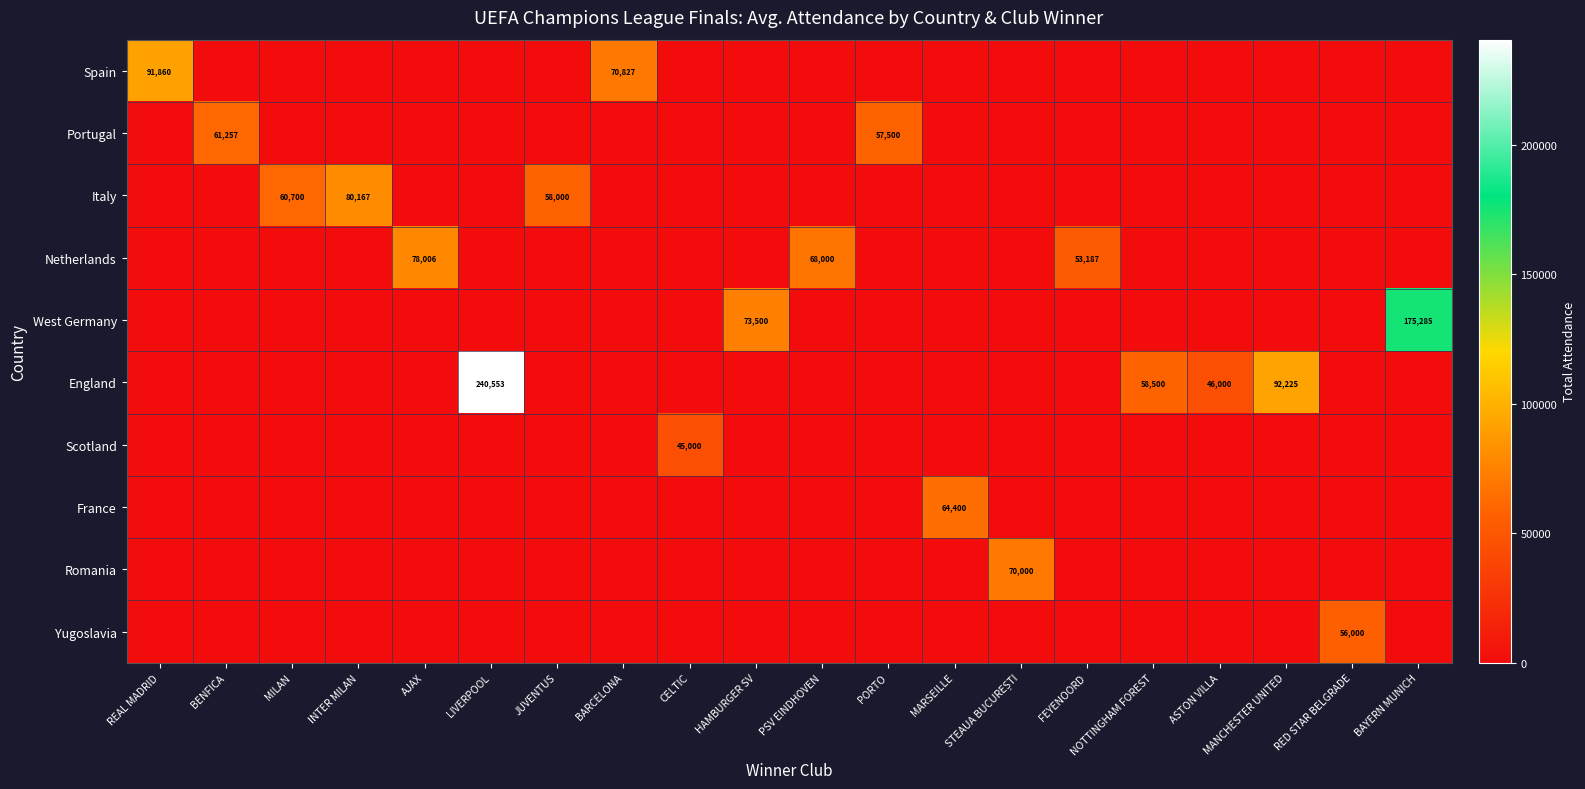

The value of Yugoslavia at RED STAR BELGRADE is 56000. True or false?

True